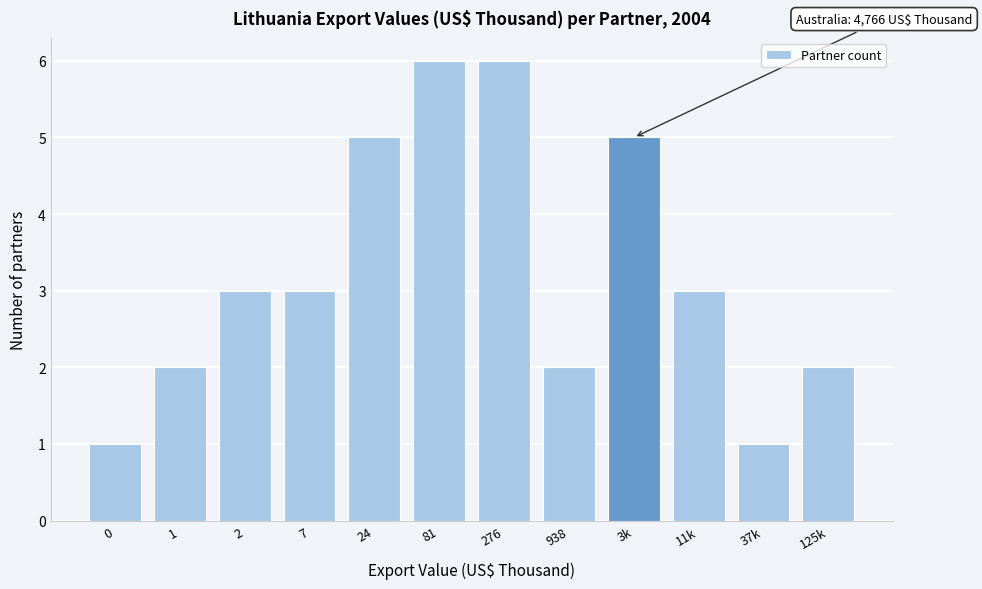

Reading left to right, what are all the values shown in this chart?

1	2	3	3	5	6	6	2	5	3	1	2